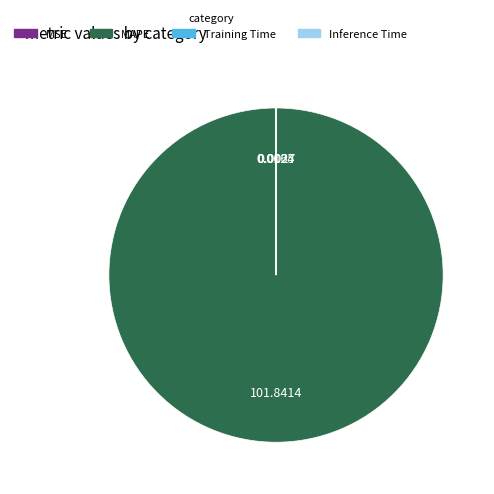

What is the majority slice?

MAPE